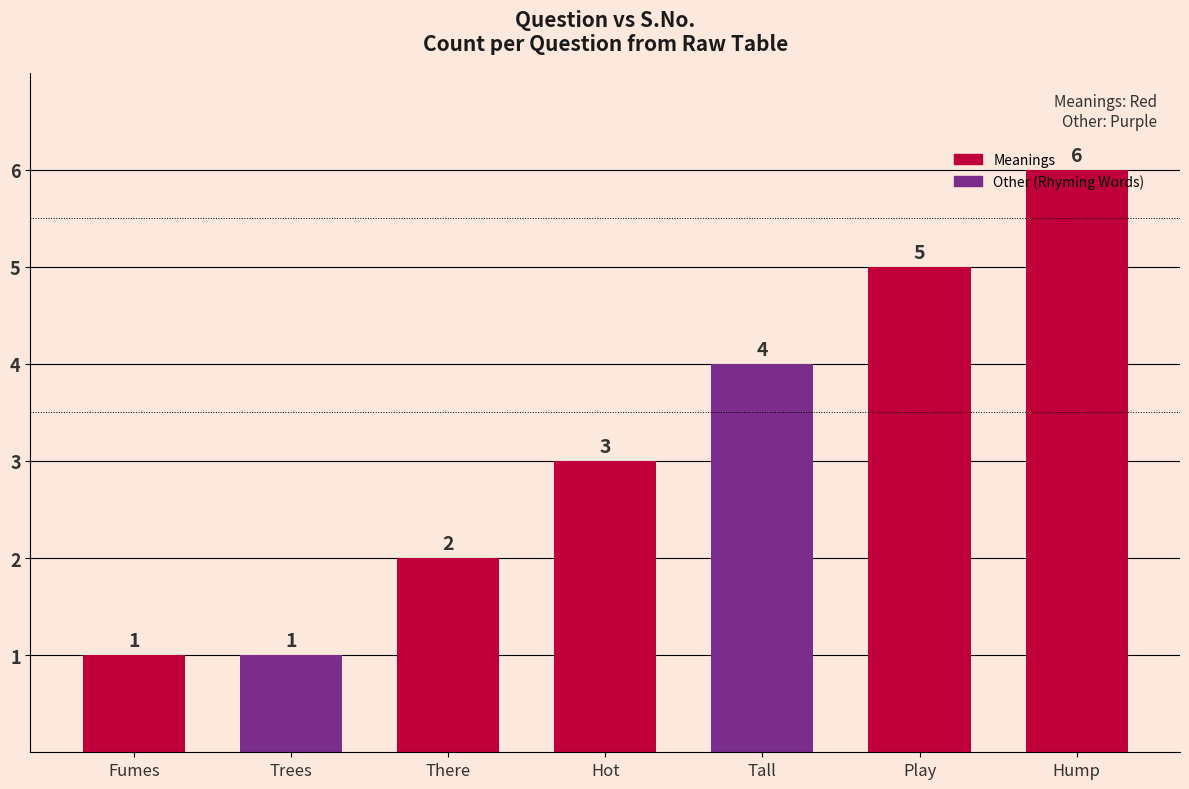

What is the change in value from There to Hot?

+1